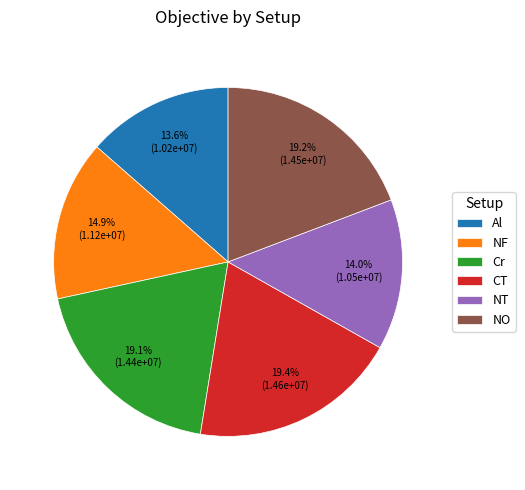

Is it true that NF is 15% of the pie?

True